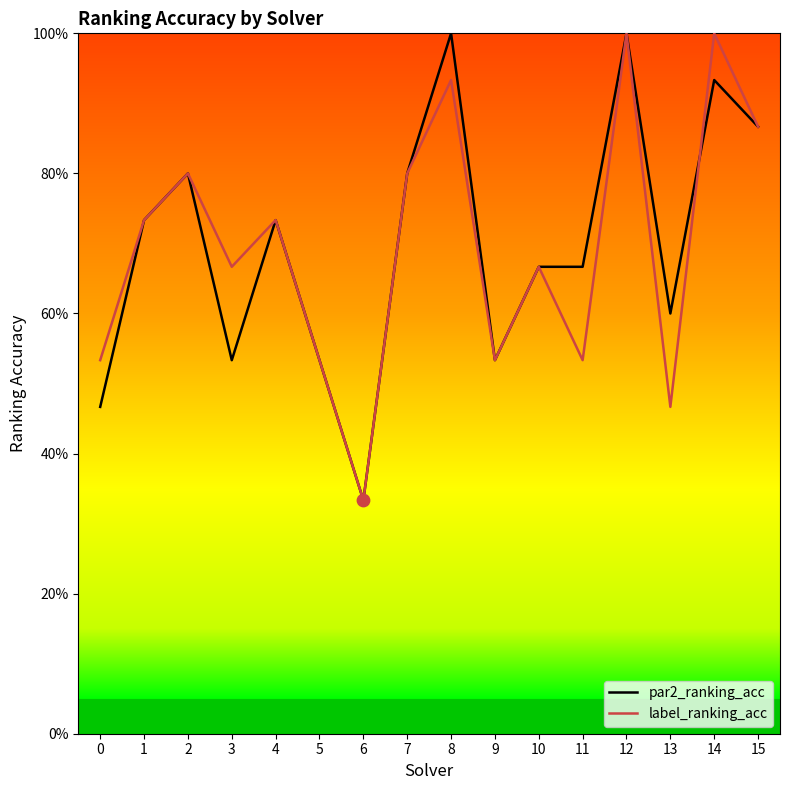

Does the chart have visible grid lines?

No